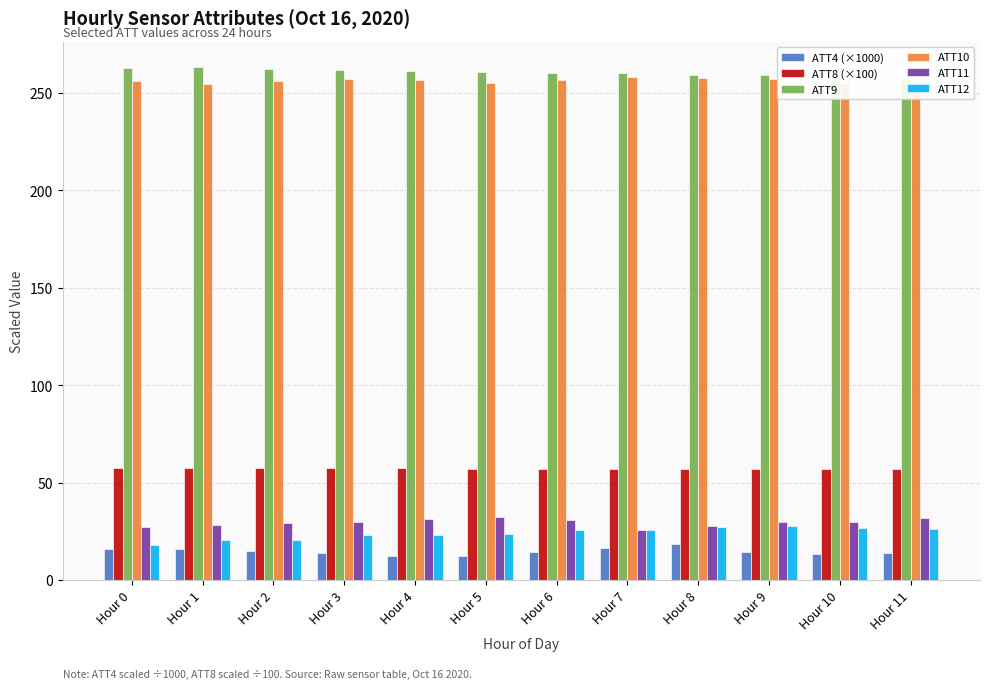

Rank the categories by ATT8 (×100) value from highest to lowest.

Hour 0, Hour 2, Hour 3, Hour 1, Hour 4, Hour 5, Hour 6, Hour 7, Hour 8, Hour 9, Hour 10, Hour 11